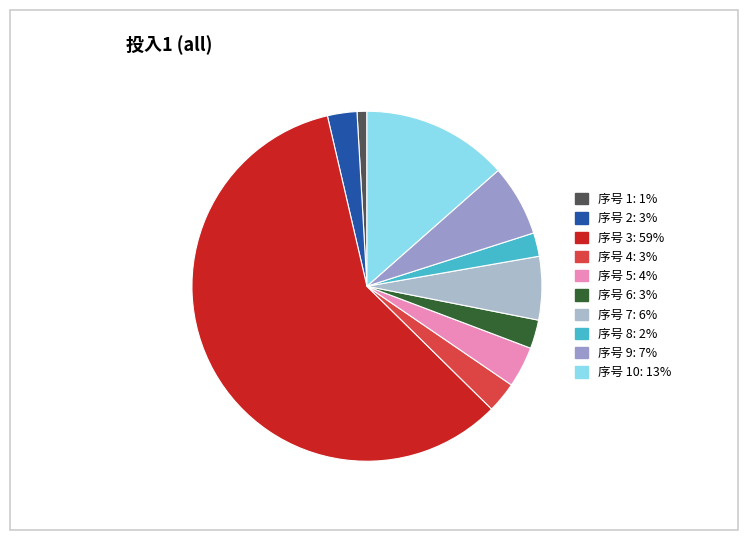

Count the number of slices in the pie.

10